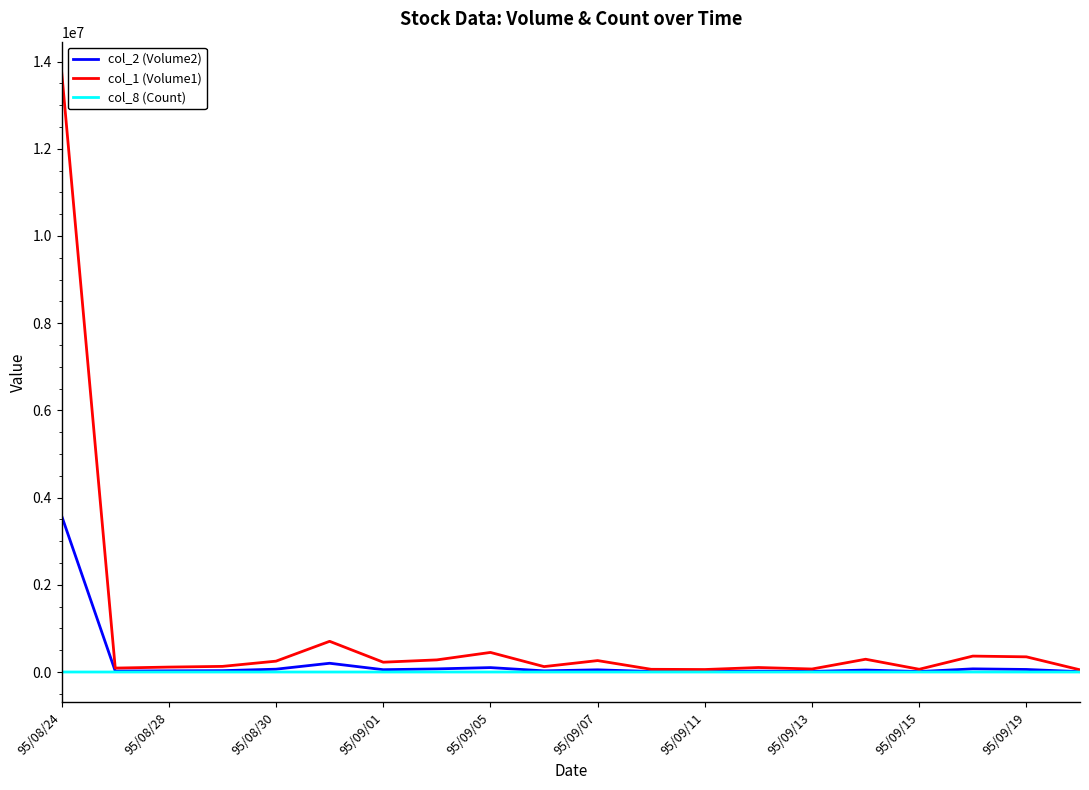

List the series in order of their peak value, highest first.

col_1 (Volume1), col_2 (Volume2), col_8 (Count)